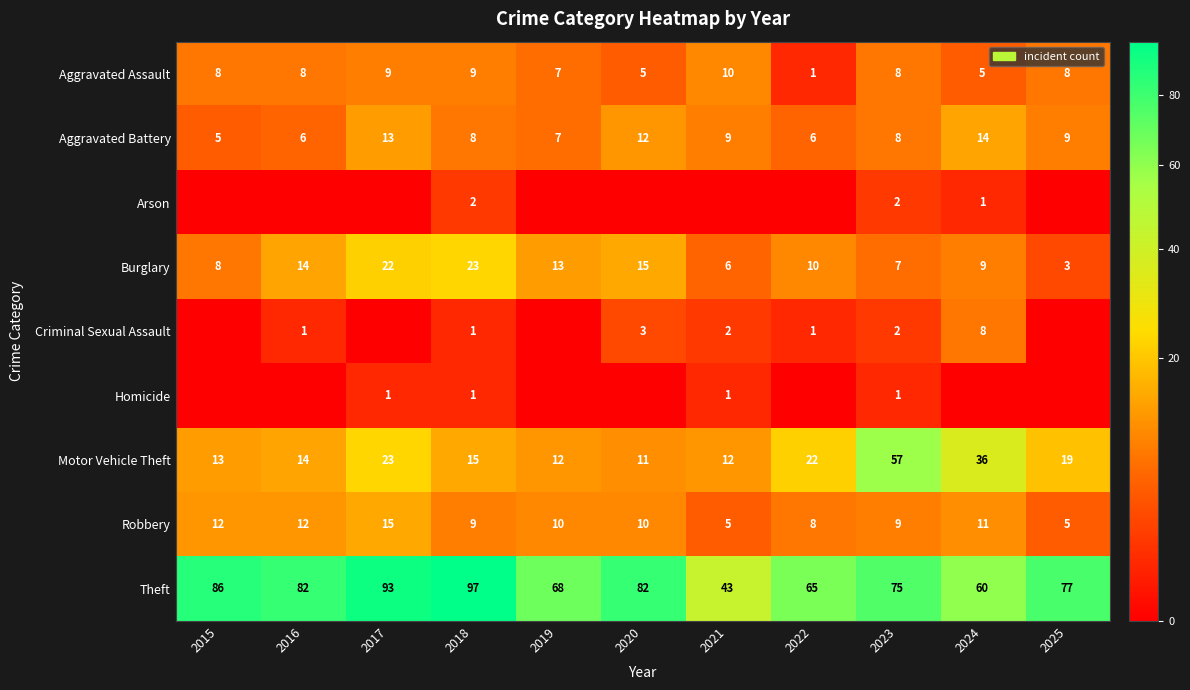

Where is Theft nearest to the value 70?

2019